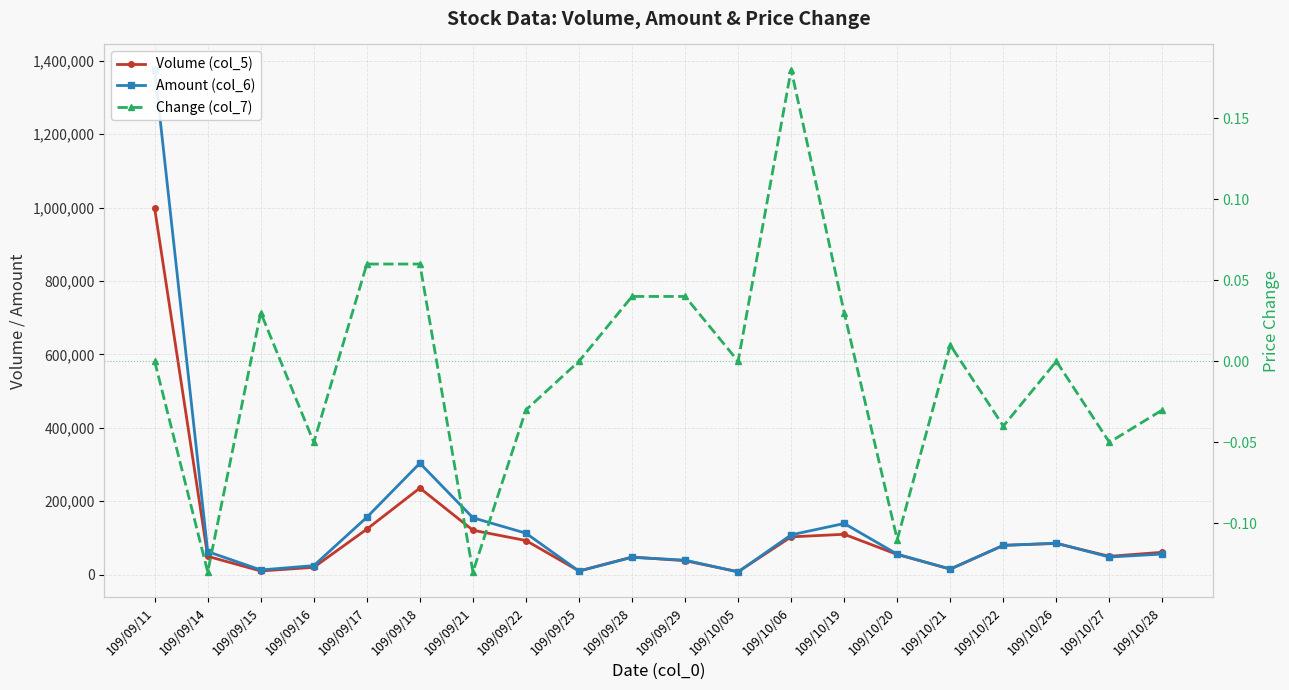

Reading left to right, list all the values displayed in this chart.

Volume (col_5): 109/09/11=998000.0	109/09/14=50000.0	109/09/15=10000.0	109/09/16=20000.0	109/09/17=124000.0	109/09/18=236000.0	109/09/21=121000.0	109/09/22=93000.0	109/09/25=10000.0	109/09/28=48000.0	109/09/29=38000.0	109/10/05=8000.0	109/10/06=103000.0	109/10/19=110000.0	109/10/20=55000.0	109/10/21=15000.0	109/10/22=80000.0	109/10/26=85000.0	109/10/27=50000.0	109/10/28=61000.0
Amount (col_6): 109/09/11=1376260.0	109/09/14=62800.0	109/09/15=12800.0	109/09/16=24600.0	109/09/17=156360.0	109/09/18=303690.0	109/09/21=155000.0	109/09/22=112890.0	109/09/25=9600.0	109/09/28=47200.0	109/09/29=39520.0	109/10/05=7360.0	109/10/06=108510.0	109/10/19=139420.0	109/10/20=55750.0	109/10/21=15450.0	109/10/22=79650.0	109/10/26=85850.0	109/10/27=48000.0	109/10/28=56230.0
Change (col_7): 109/09/11=0.0	109/09/14=-0.1	109/09/15=0.0	109/09/16=-0.1	109/09/17=0.1	109/09/18=0.1	109/09/21=-0.1	109/09/22=-0.0	109/09/25=0.0	109/09/28=0.0	109/09/29=0.0	109/10/05=0.0	109/10/06=0.2	109/10/19=0.0	109/10/20=-0.1	109/10/21=0.0	109/10/22=-0.0	109/10/26=0.0	109/10/27=-0.1	109/10/28=-0.0